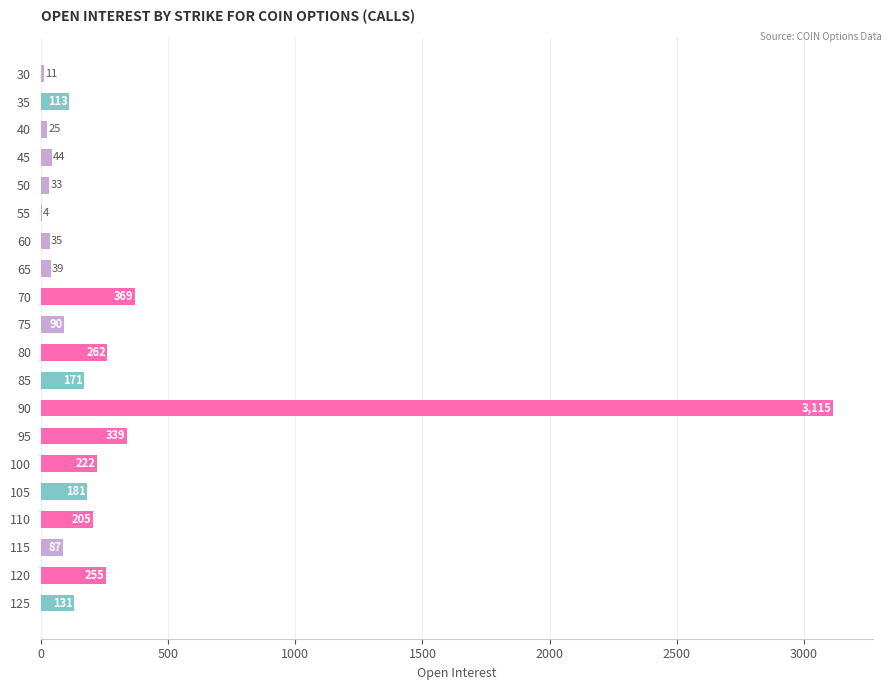

Is it true that the value at 75 is 90?

True